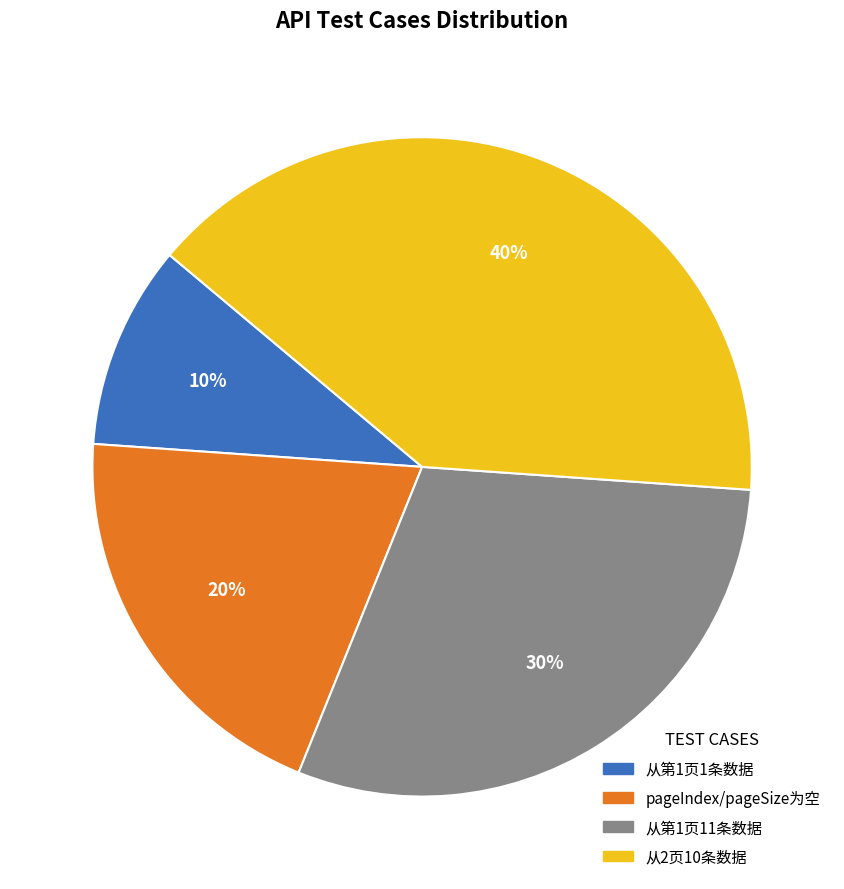

The 从2页10条数据 slice represents 40% of the pie. True or false?

True